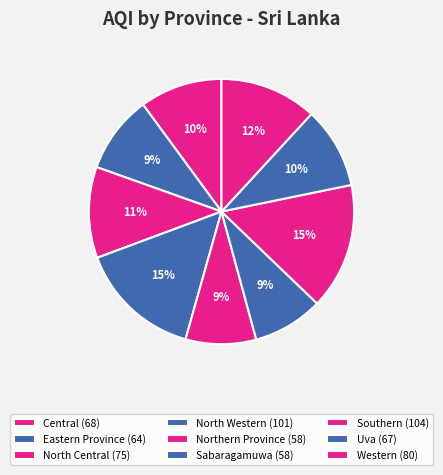

How many slices are in this pie chart?

9